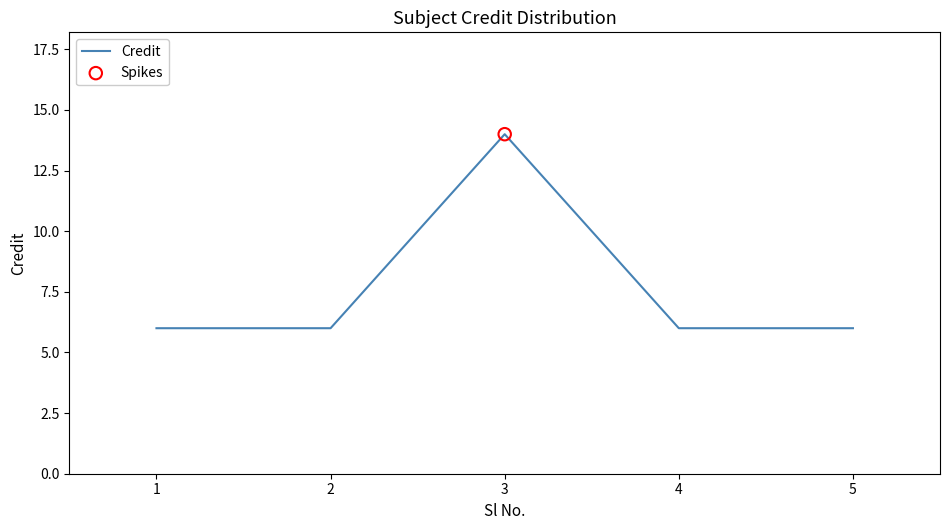

Approximately how many times larger is the value at 5 compared to 4?

1.0